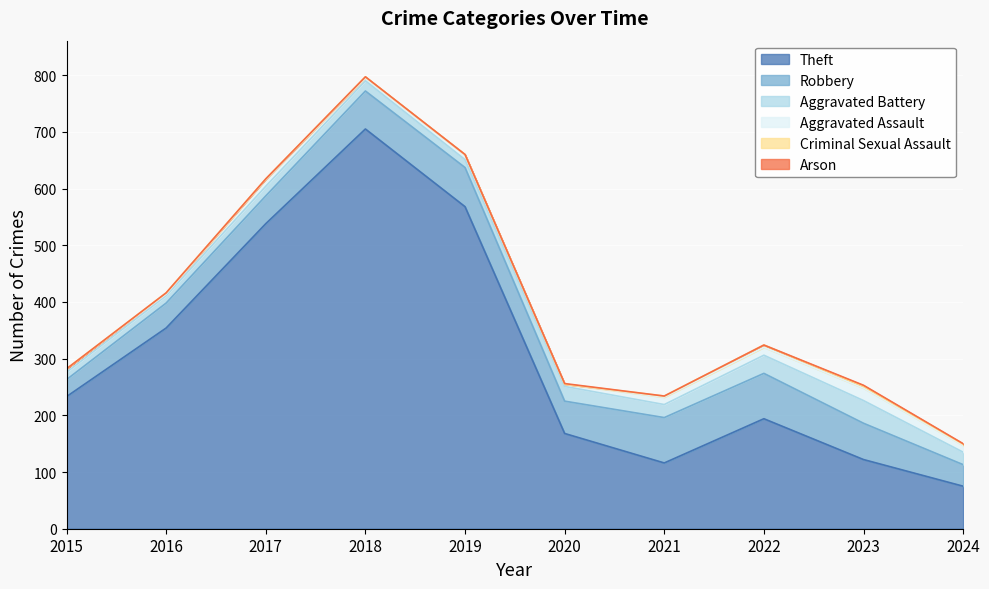

Is it true that Robbery equals 16 at 2015?

False